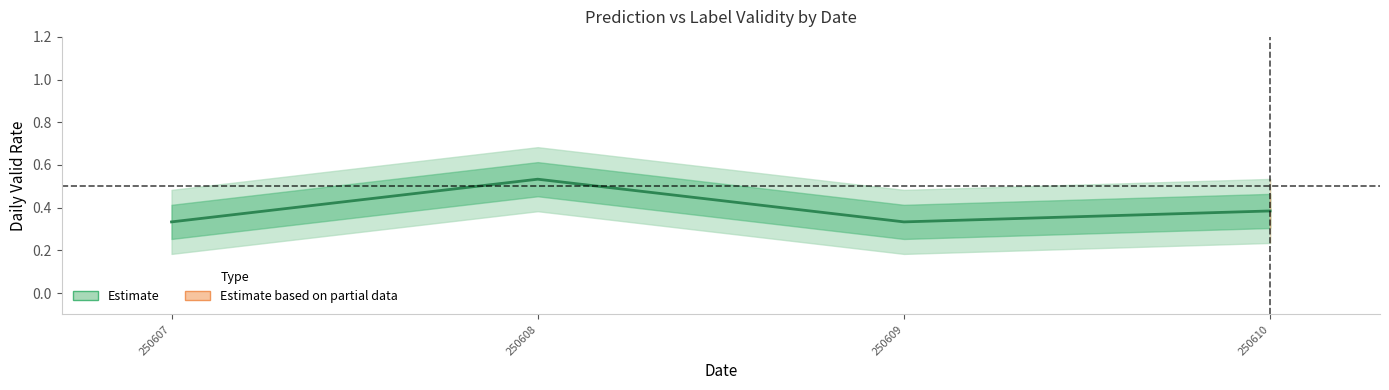

How many categories are shown in the chart?

4